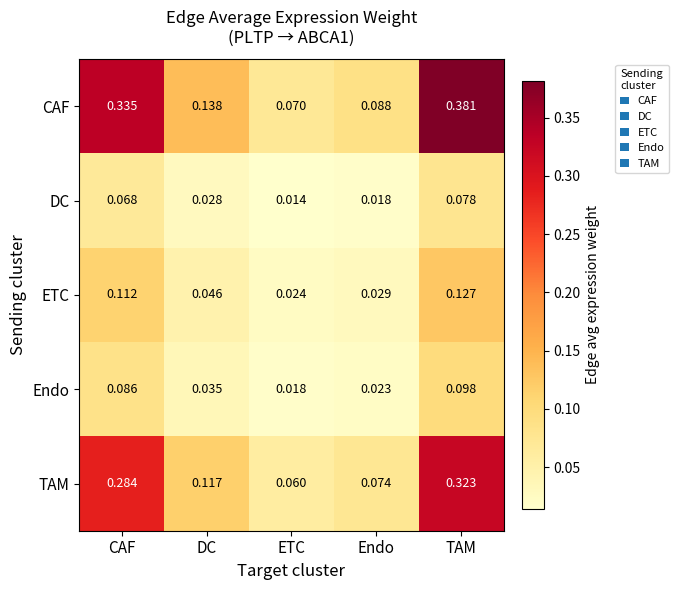

Where is ETC nearest to the value 0?

ETC